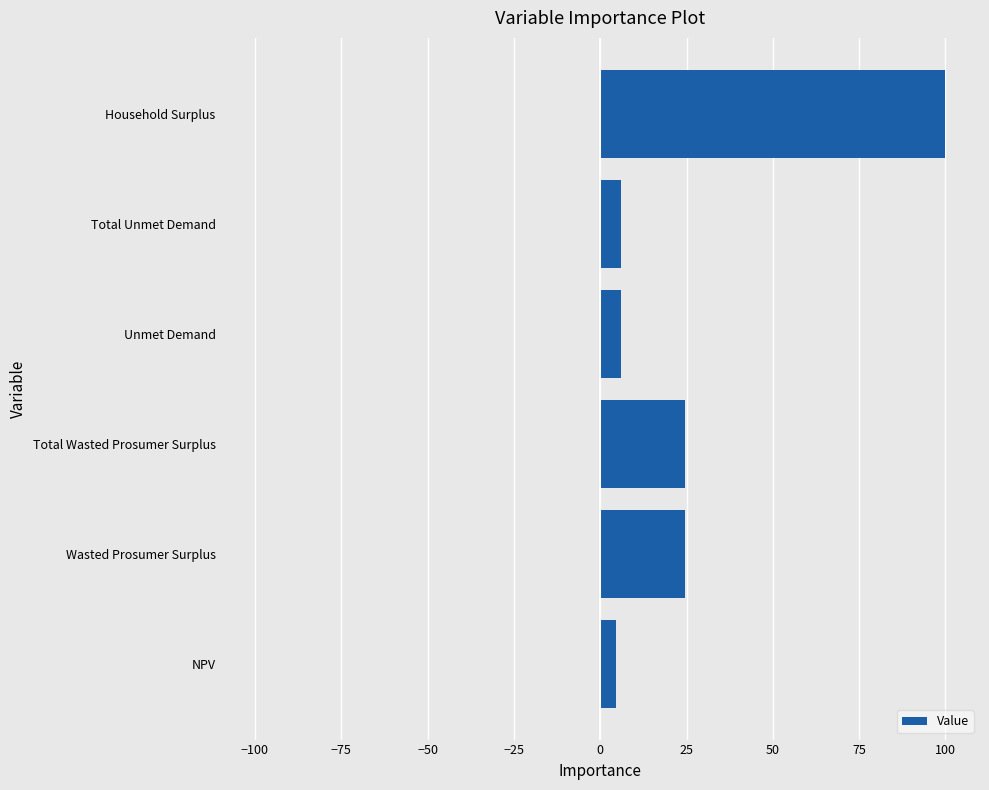

The value at Household Surplus is 100.0. True or false?

True